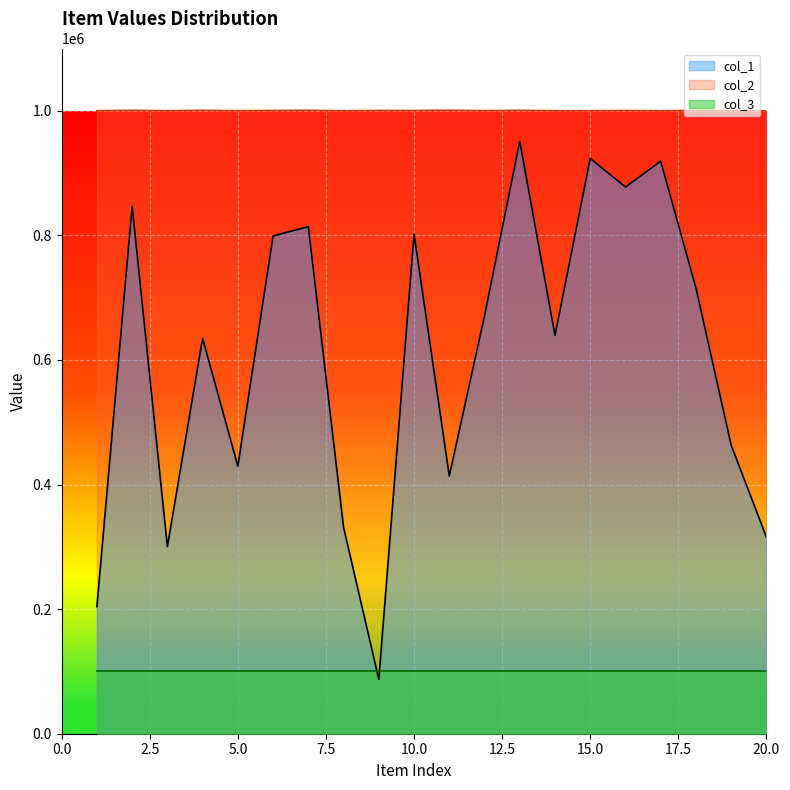

Which series changed the most between 12 and 19?

col_1